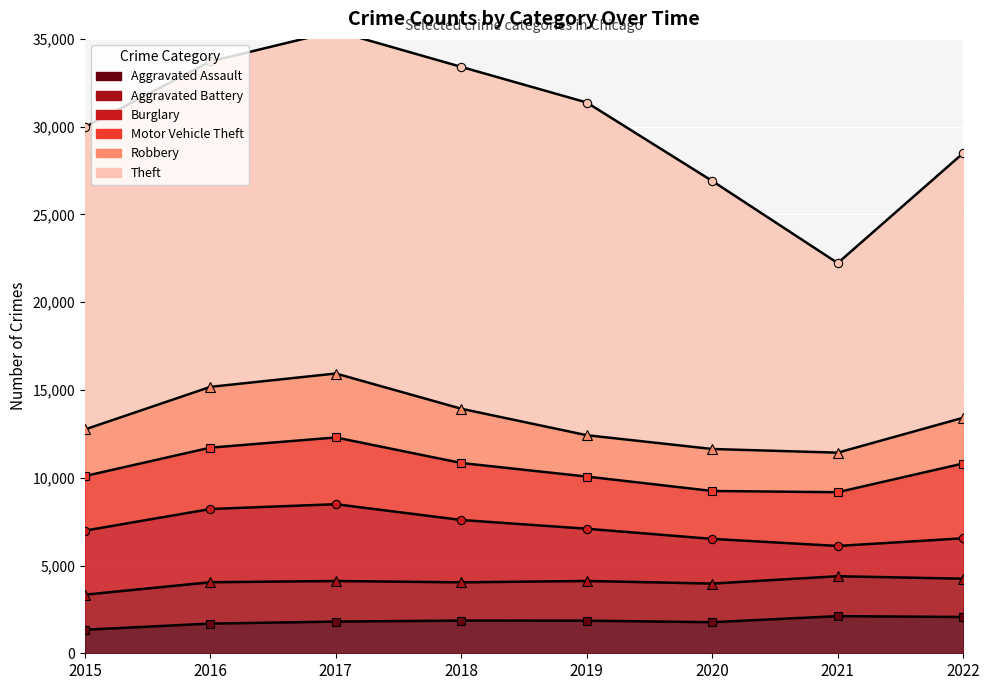

How many values in the Burglary series exceed 3552?

3